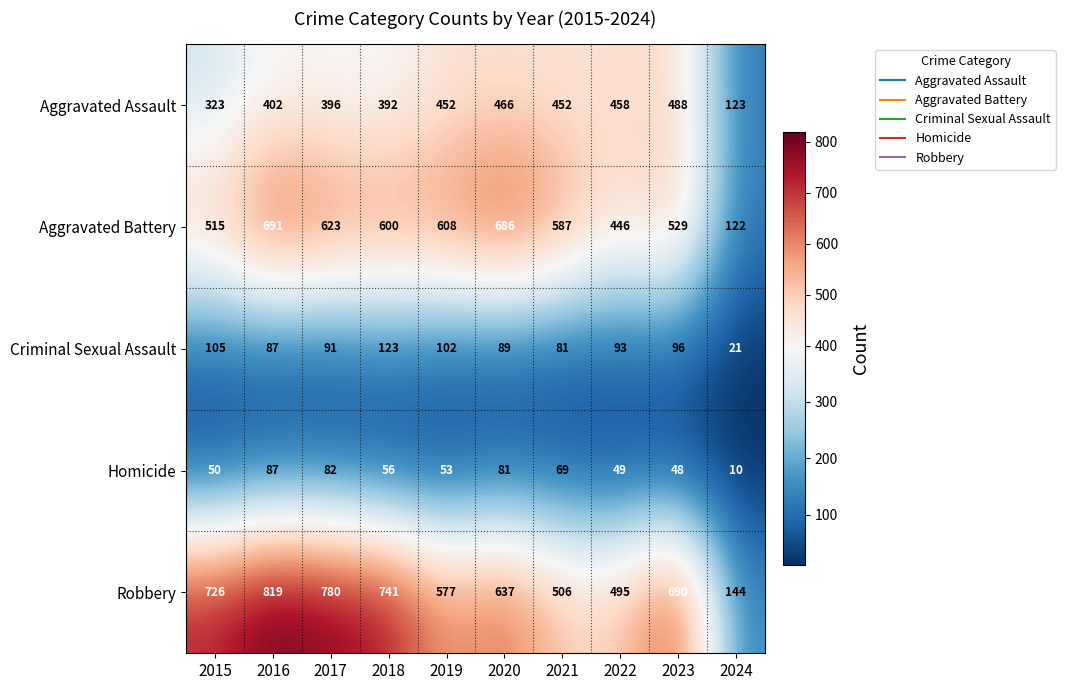

What is the difference between the highest and lowest values at 2019?

555